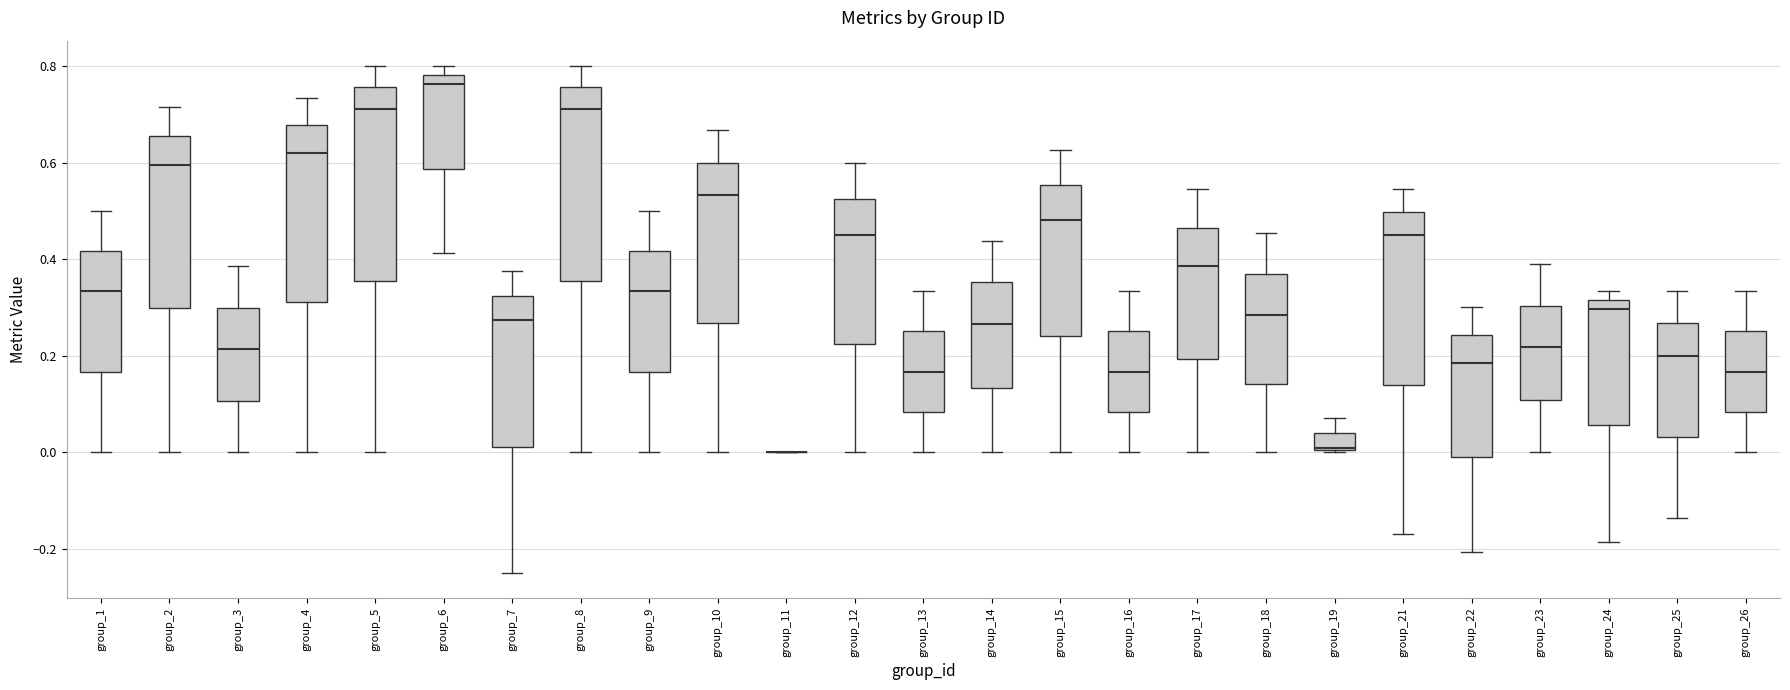

Reading left to right, transcribe this box plot: for each box, give where its median line is, the range the box spans, and where its two whiskers end, as read against the y-axis. The values are not printed on the chart, so give them approximately, as read against the axis.

group_1: median 0.34, box 0.16 to 0.42, whiskers 0.00 to 0.50
group_2: median 0.60, box 0.30 to 0.66, whiskers 0.00 to 0.72
group_3: median 0.22, box 0.10 to 0.30, whiskers 0.00 to 0.38
group_4: median 0.62, box 0.32 to 0.68, whiskers 0.00 to 0.74
group_5: median 0.72, box 0.36 to 0.76, whiskers 0.00 to 0.80
group_6: median 0.76, box 0.58 to 0.78, whiskers 0.42 to 0.80
group_7: median 0.28, box 0.02 to 0.32, whiskers -0.24 to 0.38
group_8: median 0.72, box 0.36 to 0.76, whiskers 0.00 to 0.80
group_9: median 0.34, box 0.16 to 0.42, whiskers 0.00 to 0.50
group_10: median 0.54, box 0.26 to 0.60, whiskers 0.00 to 0.66
group_11: box collapsed to a line at 0.00, whiskers 0.00 to 0.00
group_12: median 0.46, box 0.22 to 0.52, whiskers 0.00 to 0.60
group_13: median 0.16, box 0.08 to 0.26, whiskers 0.00 to 0.34
group_14: median 0.26, box 0.14 to 0.36, whiskers 0.00 to 0.44
group_15: median 0.48, box 0.24 to 0.56, whiskers 0.00 to 0.62
group_16: median 0.16, box 0.08 to 0.26, whiskers 0.00 to 0.34
group_17: median 0.38, box 0.20 to 0.46, whiskers 0.00 to 0.54
group_18: median 0.28, box 0.14 to 0.36, whiskers 0.00 to 0.46
group_19: median 0.00, box 0.00 to 0.04, whiskers 0.00 to 0.08
group_21: median 0.44, box 0.14 to 0.50, whiskers -0.18 to 0.54
group_22: median 0.18, box -0.02 to 0.24, whiskers -0.20 to 0.30
group_23: median 0.22, box 0.10 to 0.30, whiskers 0.00 to 0.38
group_24: median 0.30, box 0.06 to 0.32, whiskers -0.18 to 0.34
group_25: median 0.20, box 0.04 to 0.26, whiskers -0.14 to 0.34
group_26: median 0.16, box 0.08 to 0.26, whiskers 0.00 to 0.34